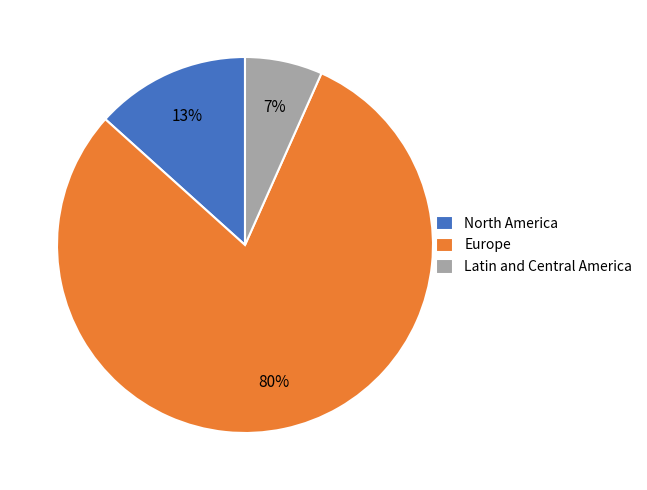

The Latin and Central America slice represents 7% of the pie. True or false?

True